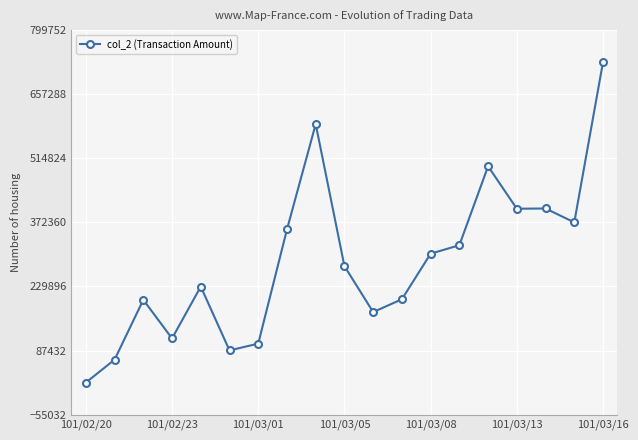

What is the difference between the maximum and minimum values?

712320